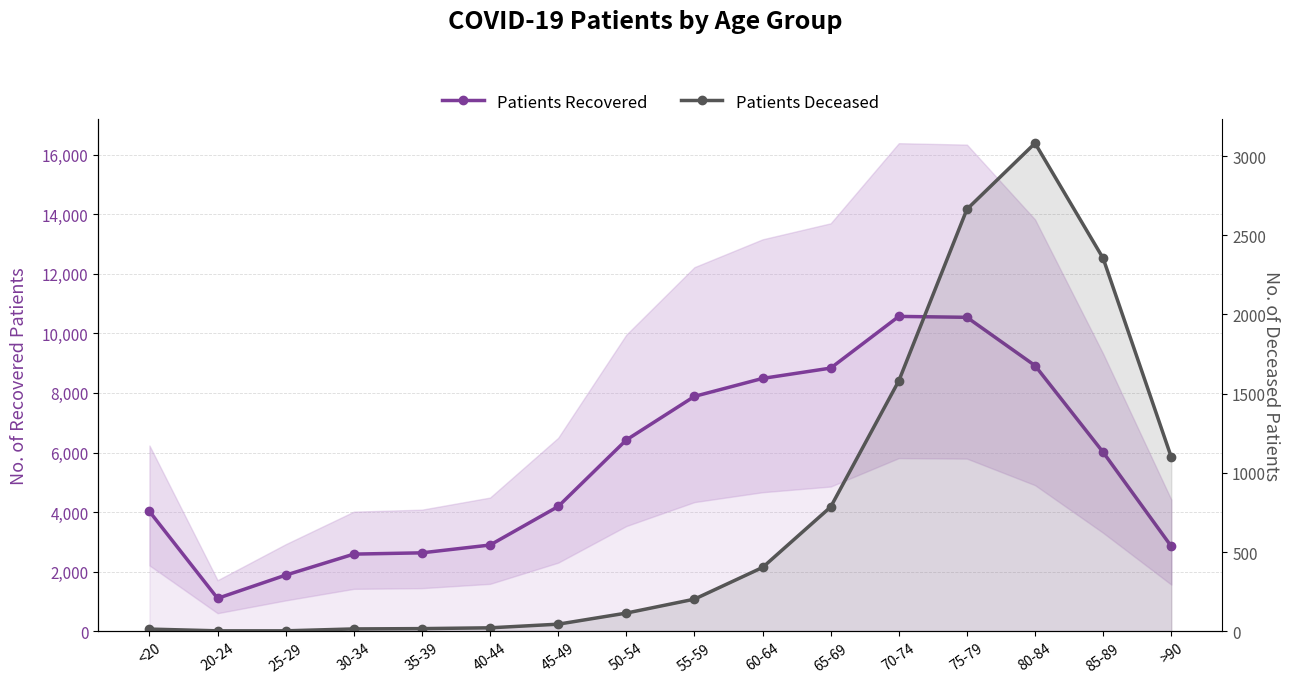

Which series changed the most between 45-49 and 80-84?

Patients Recovered